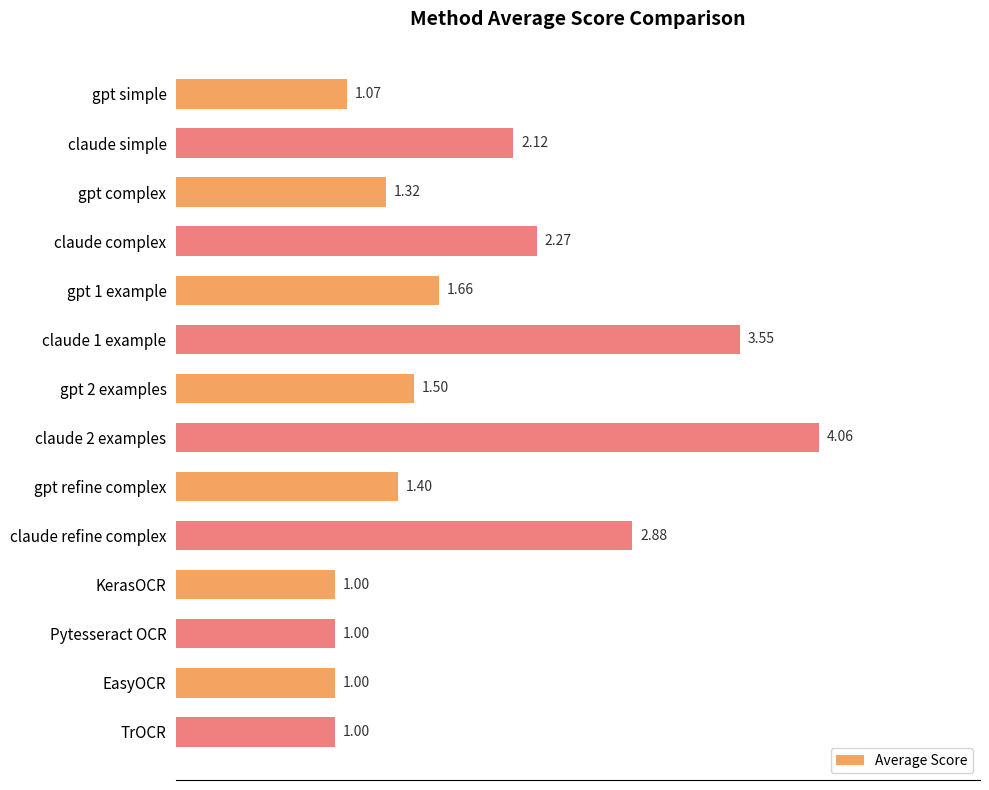

Which has a higher value, claude simple or claude 1 example?

claude 1 example